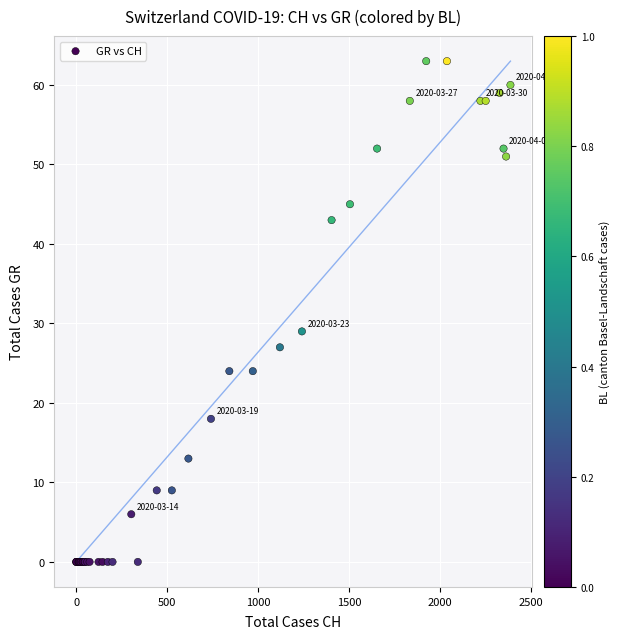

What Y value in the scatter plot is closest to 31?

29